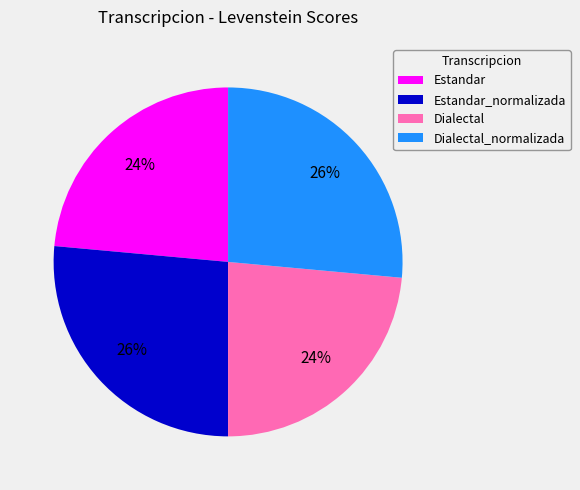

Does Dialectal account for over 50% of the chart?

No